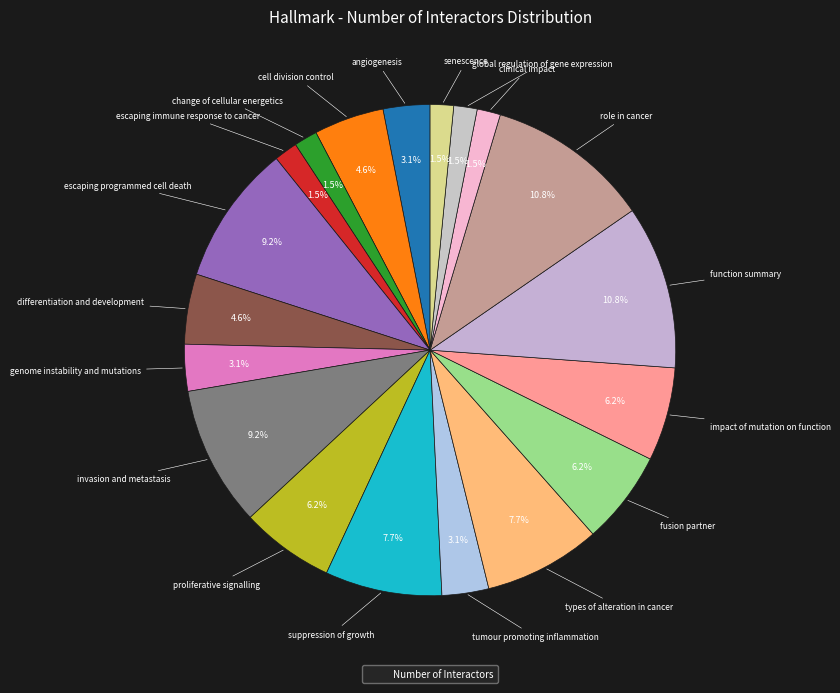

Is there any slice that represents more than half of the pie?

No